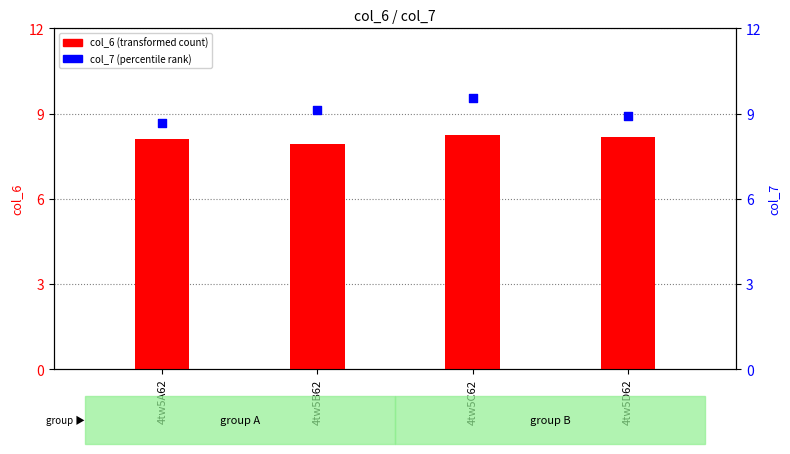

Which series has the widest spread of Y values?

col_7 (percentile rank)